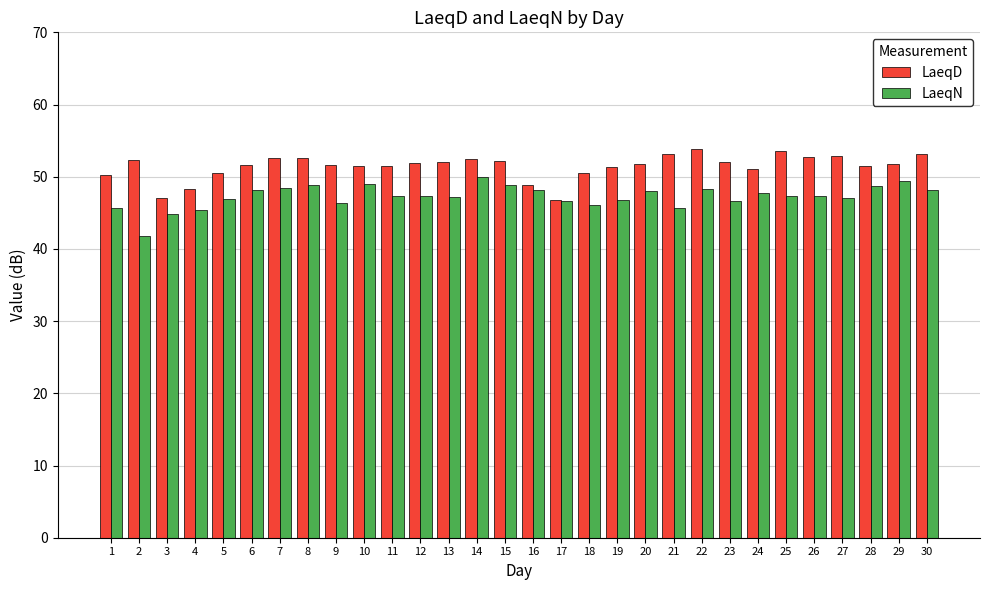

How many categories are shown in the chart?

30